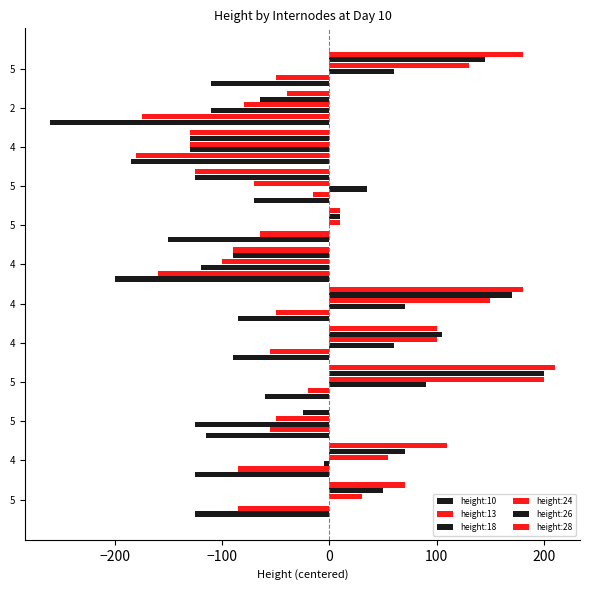

How many data points in height:10 are above -115?

5